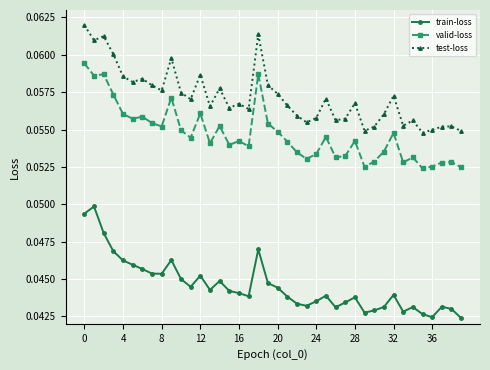

True or false: train-loss and valid-loss cross at least once.

False